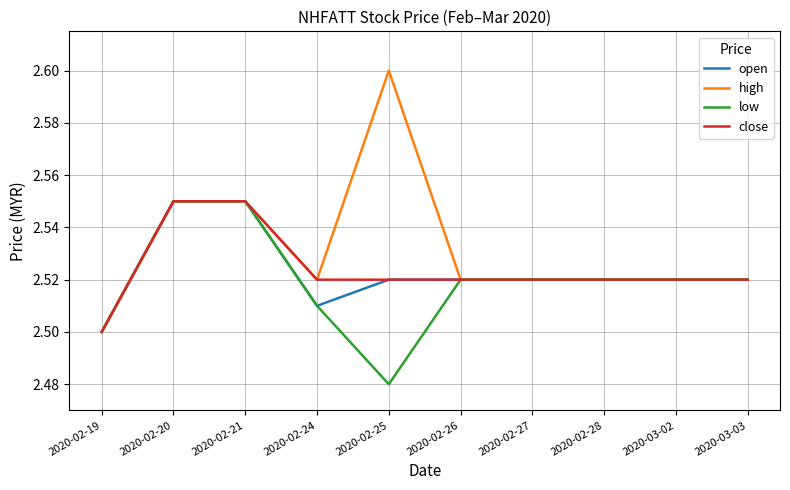

The open series shows 2.5 at 2020-02-20. True or false?

True